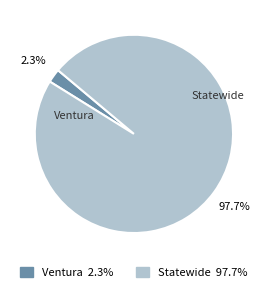

Rank the categories by value from lowest to highest.

Ventura, Statewide